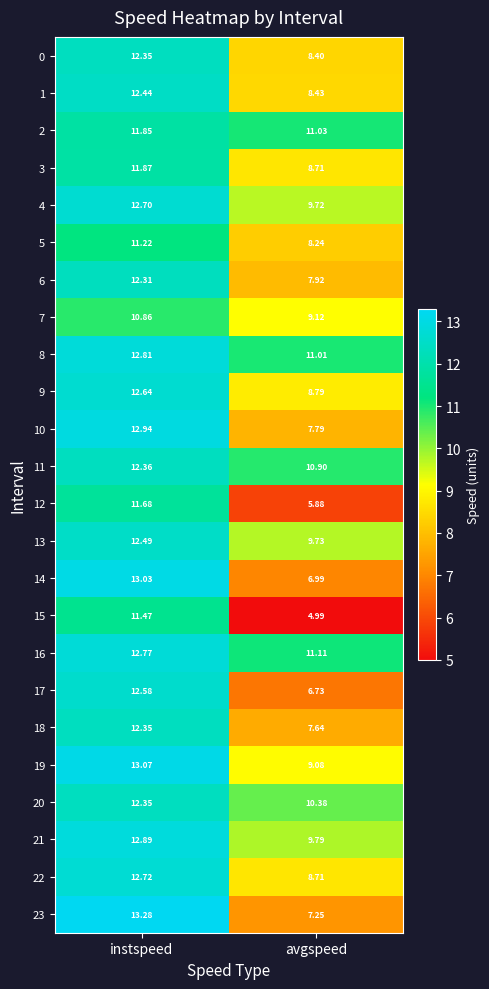

Which category has the lowest value across all series?

avgspeed